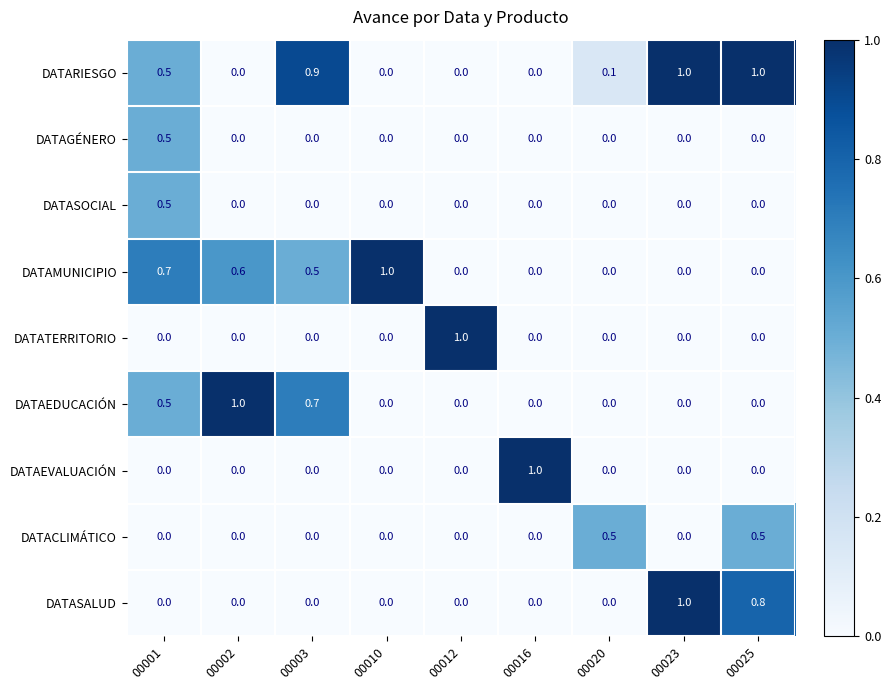

What is the spread (max minus min) of values at 00025?

1.0